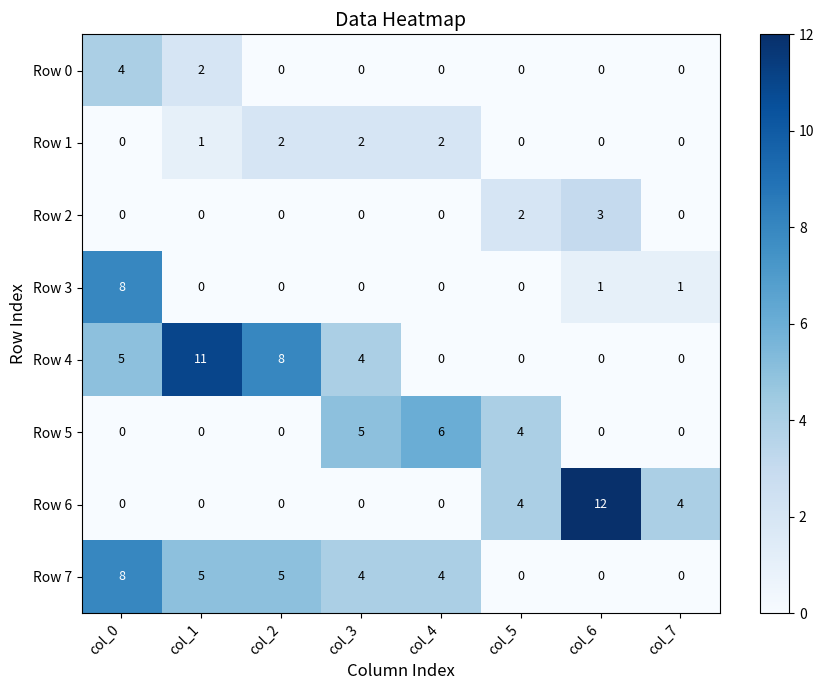

True or false: Row 5 has a value of -4 at col_1.

False